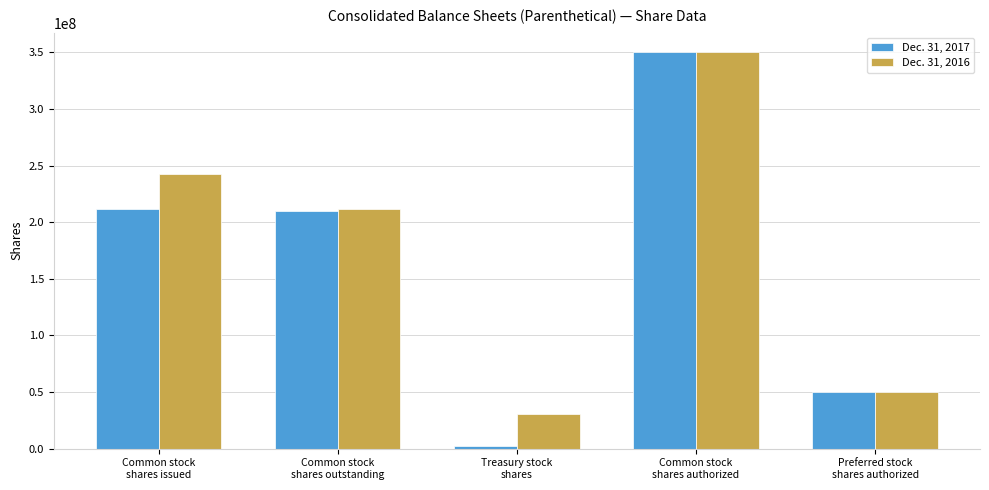

What position from the right is Treasury stock
shares?

3